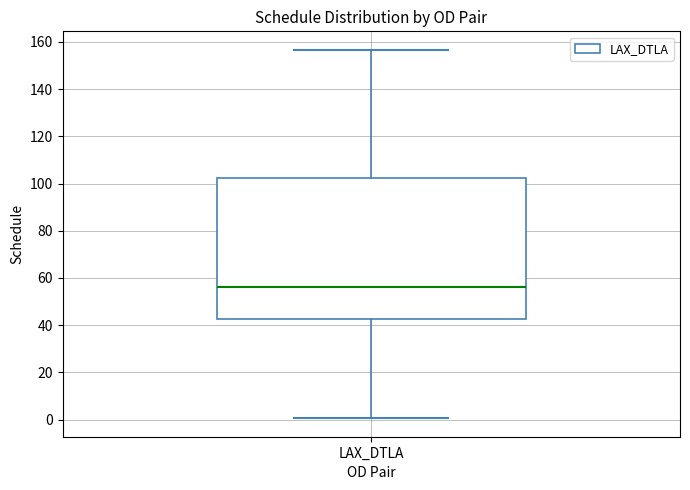

Read this box plot against the y-axis: the position of the median line, the range covered by the box, and the ends of both whiskers. The values are not printed on the chart, so give them approximately, as read against the axis.

median 56, box 42 to 102, whiskers 0 to 156